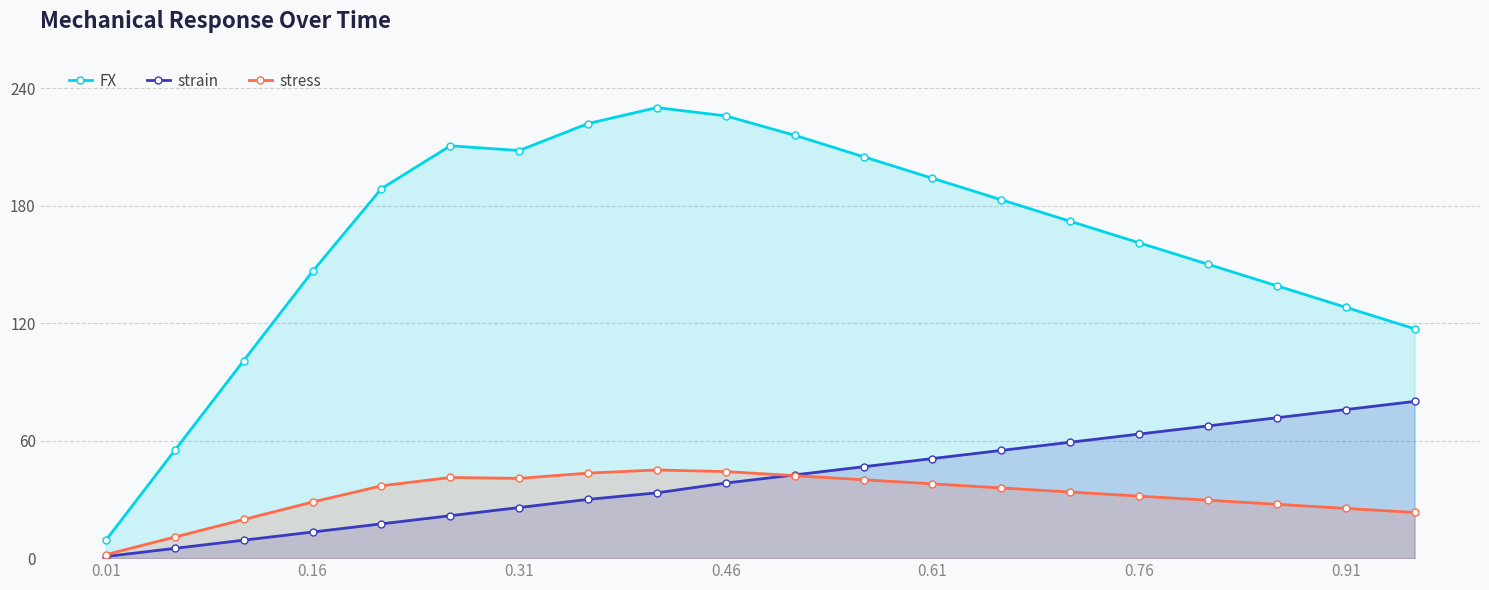

At how many categories does at least one series exceed 157?

12